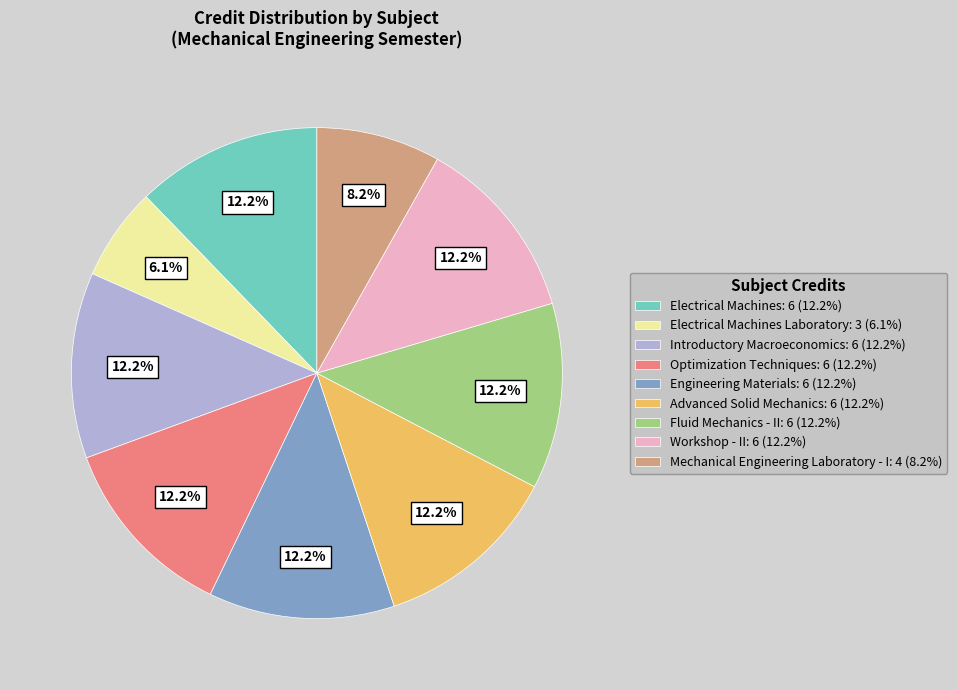

Do Fluid Mechanics - II: 6 (12.2%) and Advanced Solid Mechanics: 6 (12.2%) together represent more than half of the pie?

No